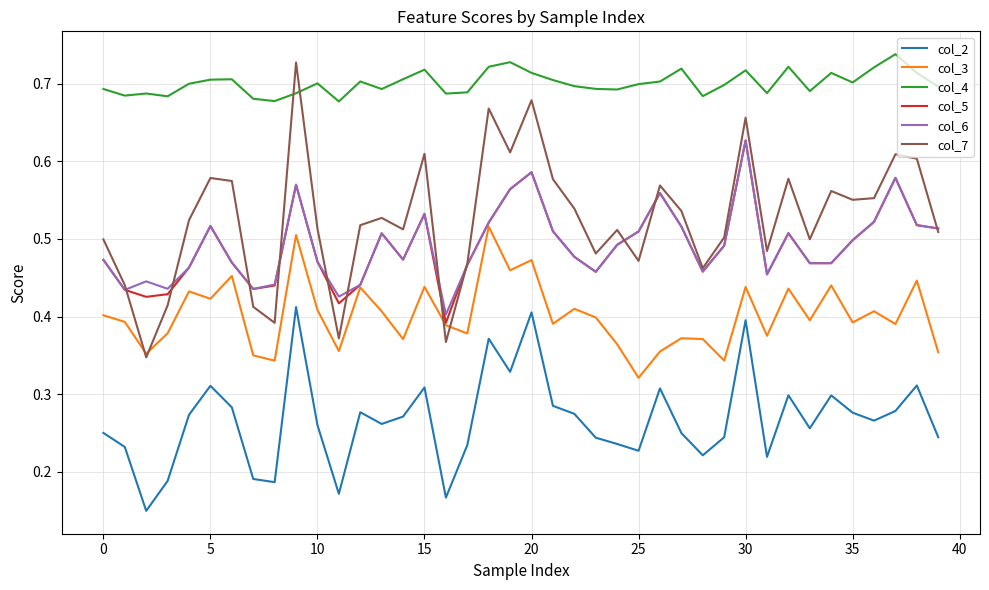

Which series has the largest total across all categories?

col_4